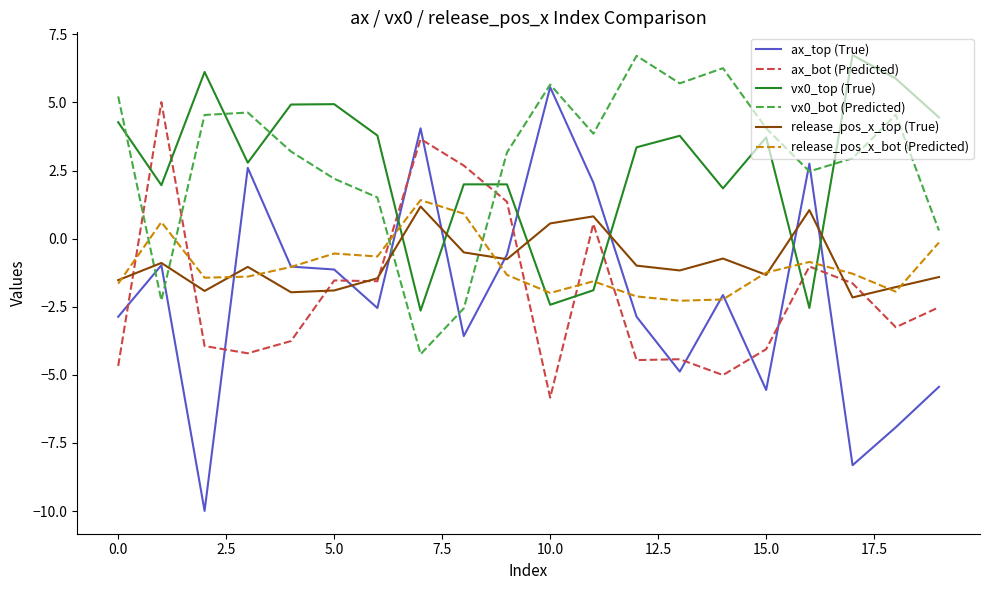

Which series has the largest total across all categories?

vx0_bot (Predicted)